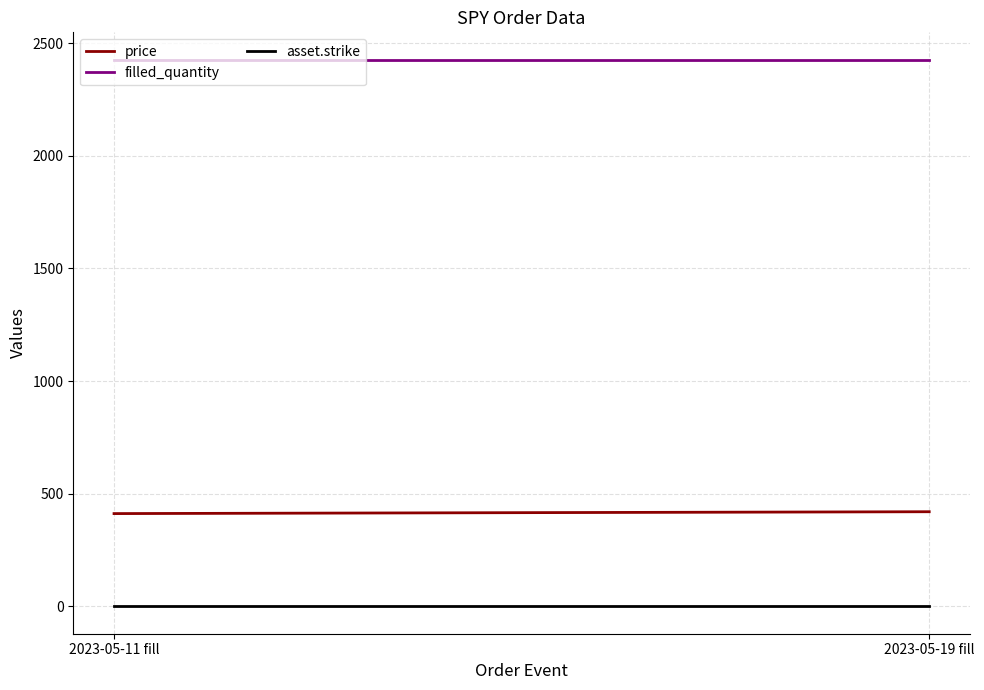

What is the spread (max minus min) of values at 2023-05-19 fill?

2427.0